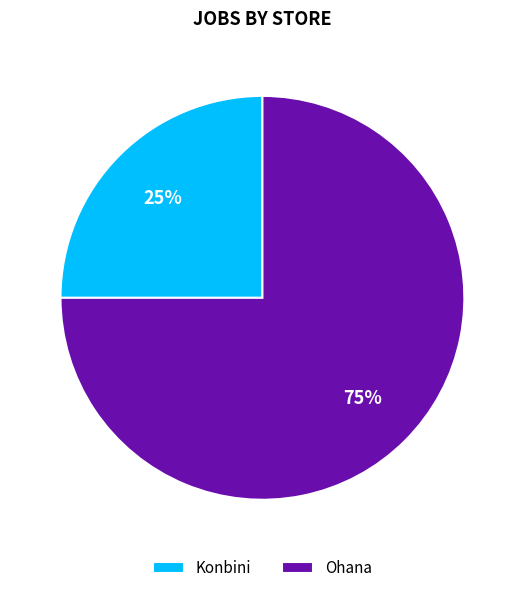

Which category accounts for the majority?

Ohana